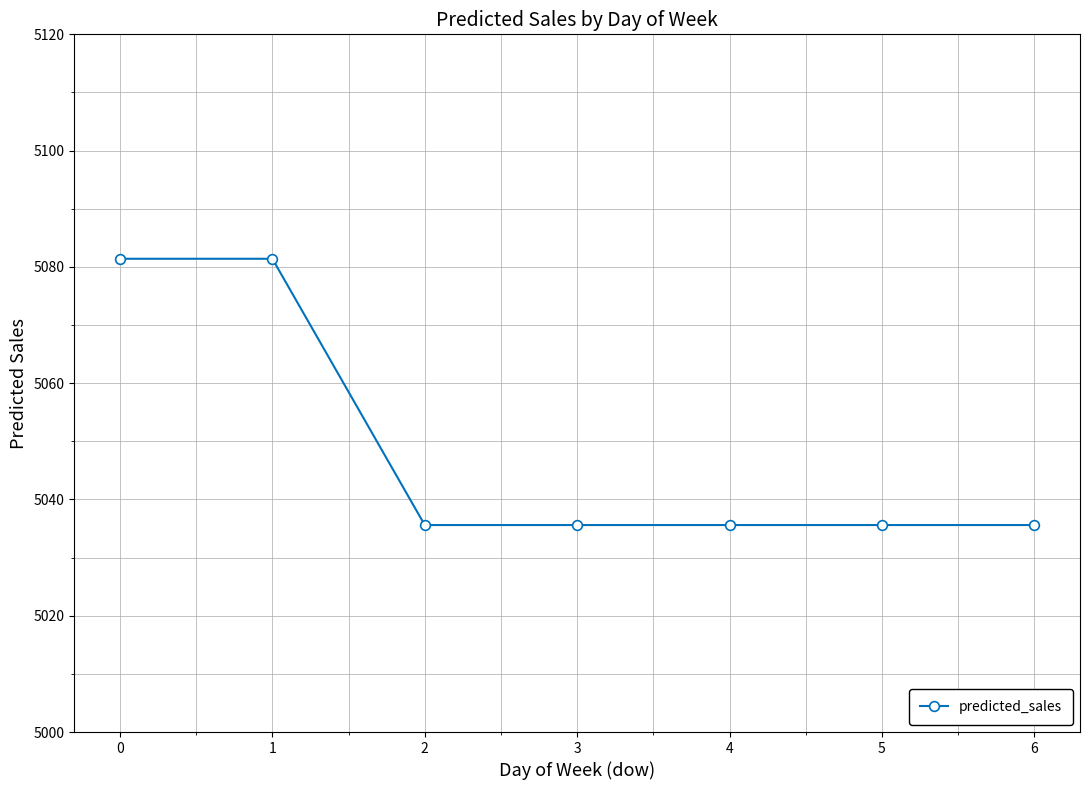

What is the ratio of the value at 3 to the value at 4?

1.0